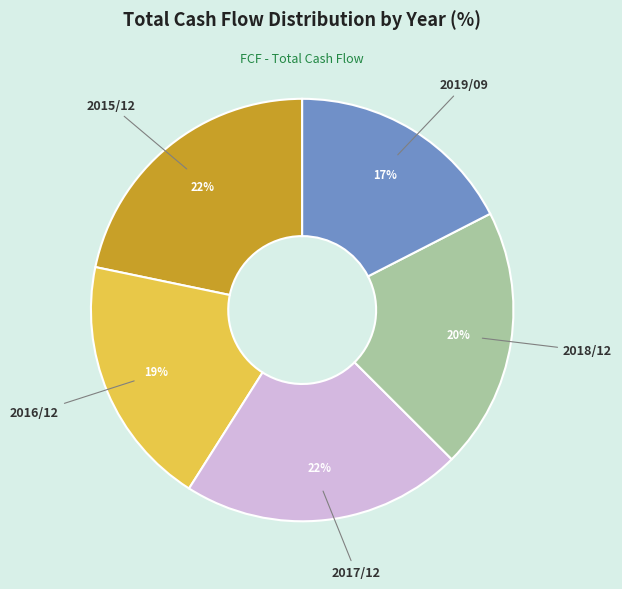

True or false: 2018/12 accounts for 20% of the total.

True